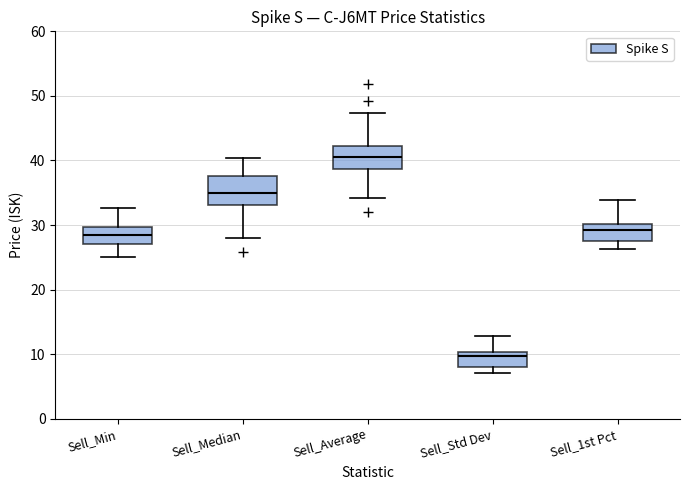

Where does the median line of the box for Sell_Median sit on the y-axis? The values are not printed on the chart, so give them approximately, as read against the axis.

35